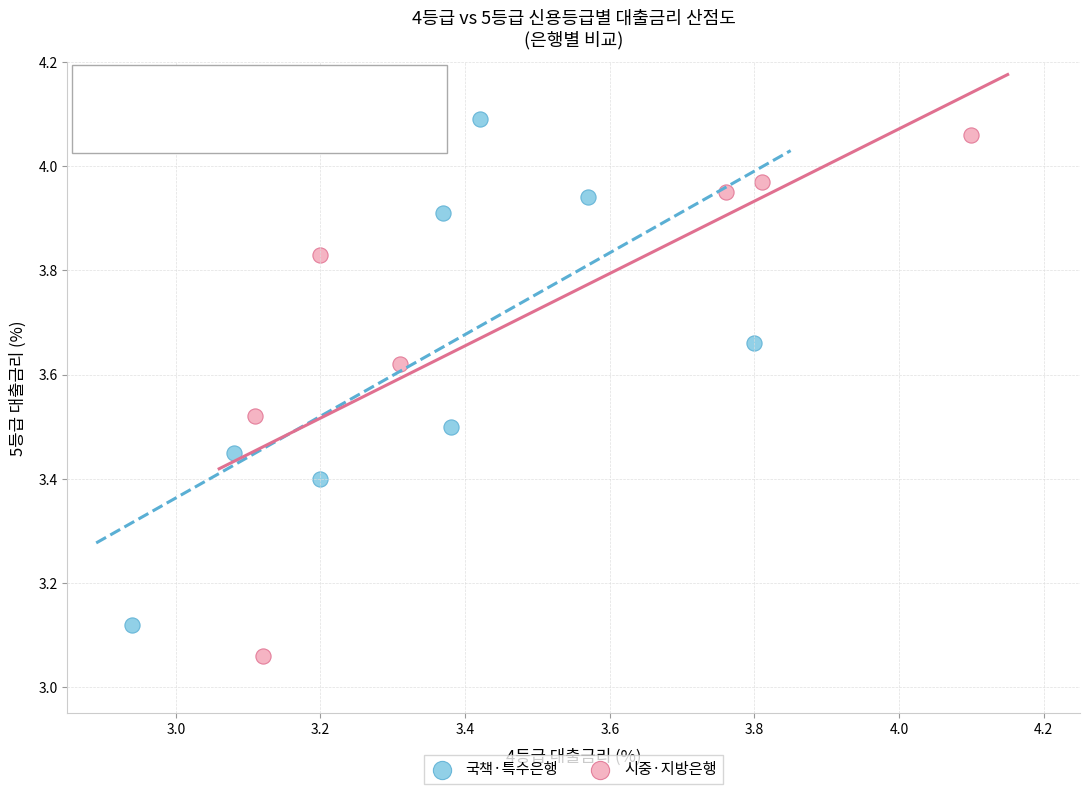

Which series reaches the minimum Y coordinate?

시중·지방은행